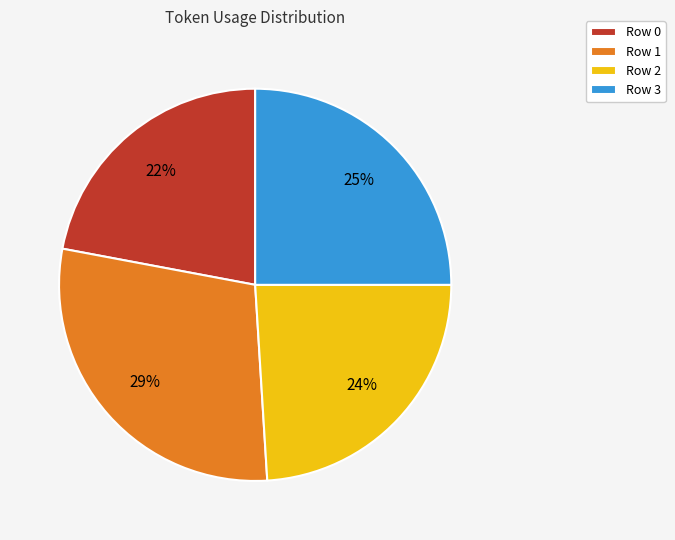

To the nearest percent, what percentage of the pie is Row 1?

29%